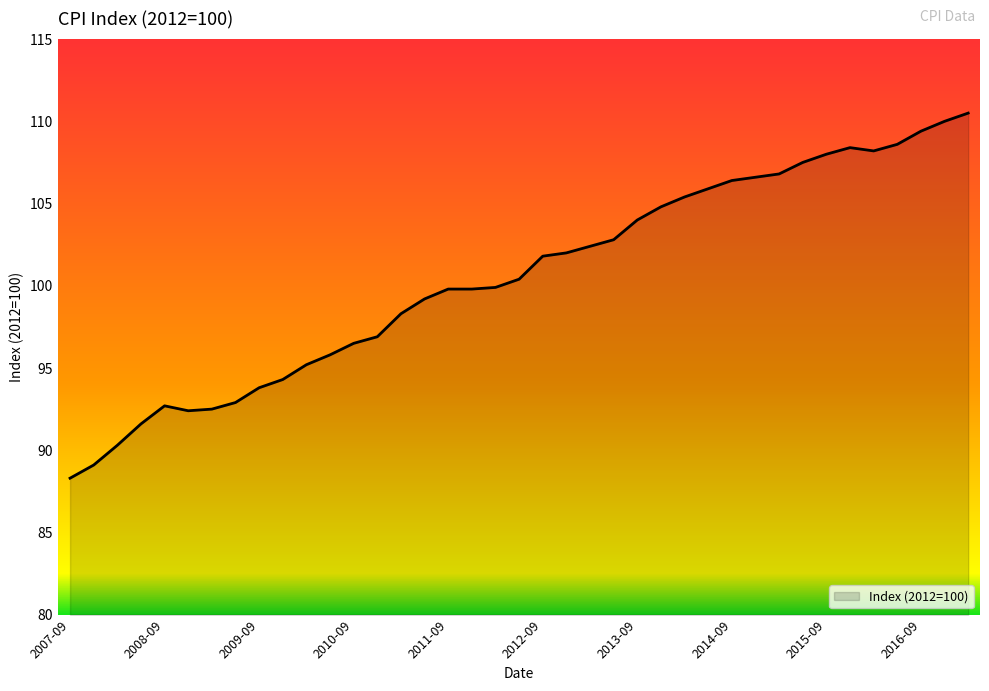

What is the maximum value shown in the chart?

110.5